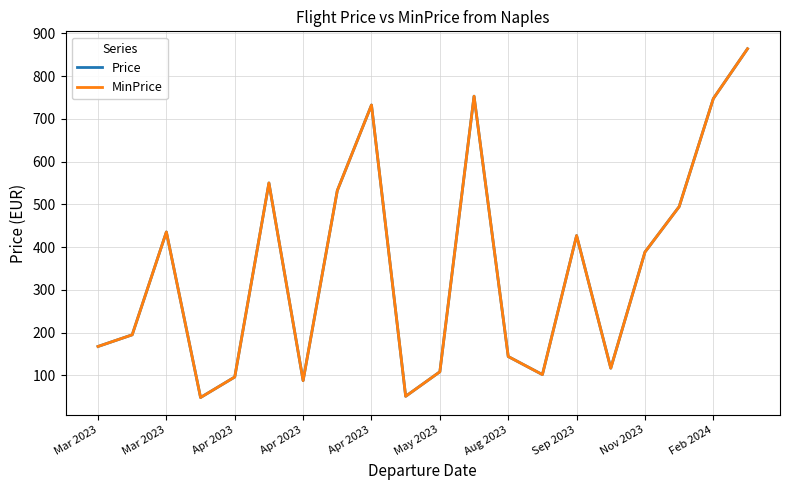

Reading left to right, transcribe all the data shown in this chart.

Price: 167.3	194.6	435.2	47.9	95.9	549.9	87.4	532.0	732.2	50.8	108.1	752.9	143.8	101.5	426.7	116.5	388.2	494.4	747.2	863.8
MinPrice: 167.3	194.6	435.2	47.9	95.9	549.9	87.4	532.0	732.2	50.8	108.1	752.9	143.8	101.5	426.7	116.5	388.2	494.4	747.2	863.8